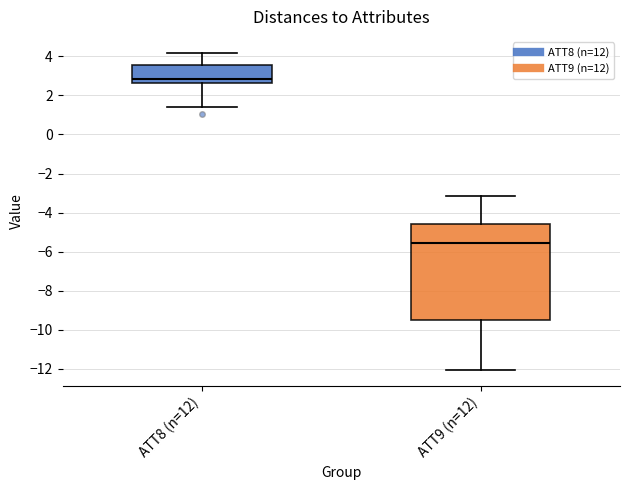

Comparing the boxes themselves (not the whiskers), which one is the tallest?

ATT9 (n=12)